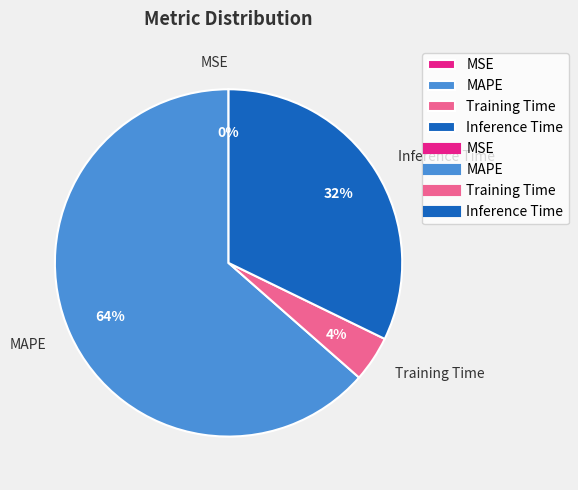

Which slice is the largest?

MAPE